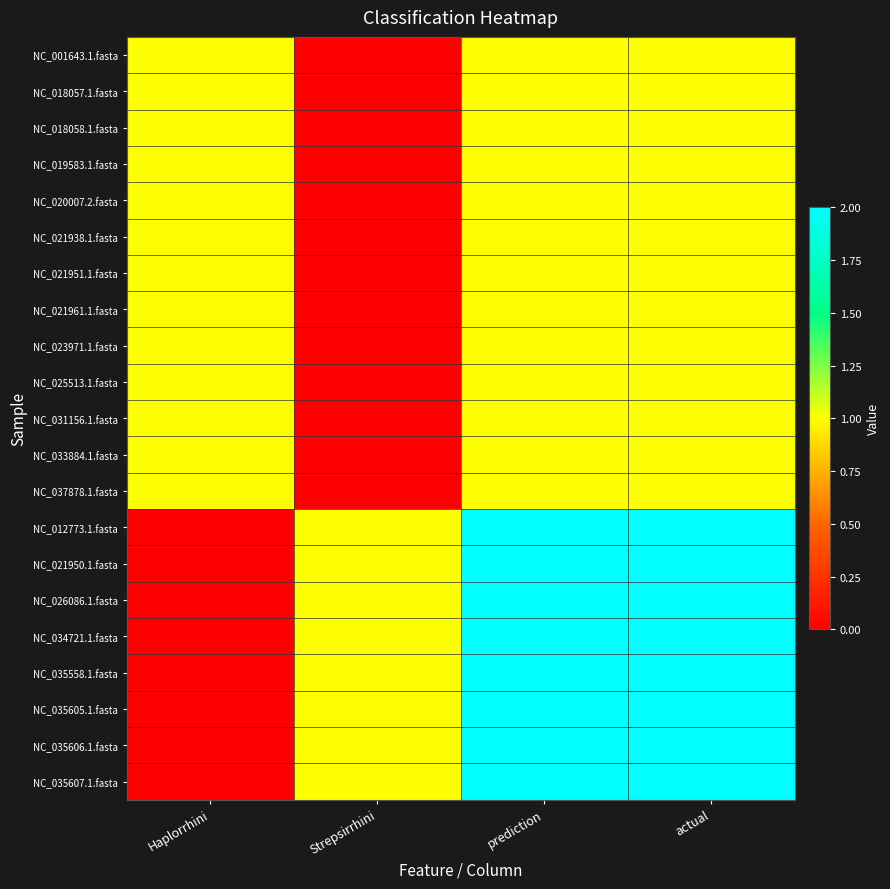

What is the difference between the highest and lowest values at actual?

1